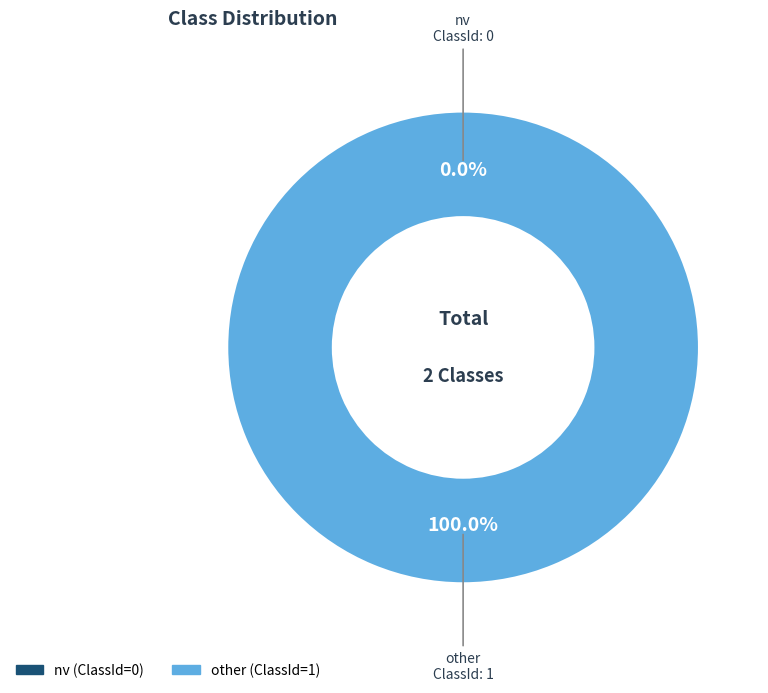

Is it true that other is 90% of the pie?

False